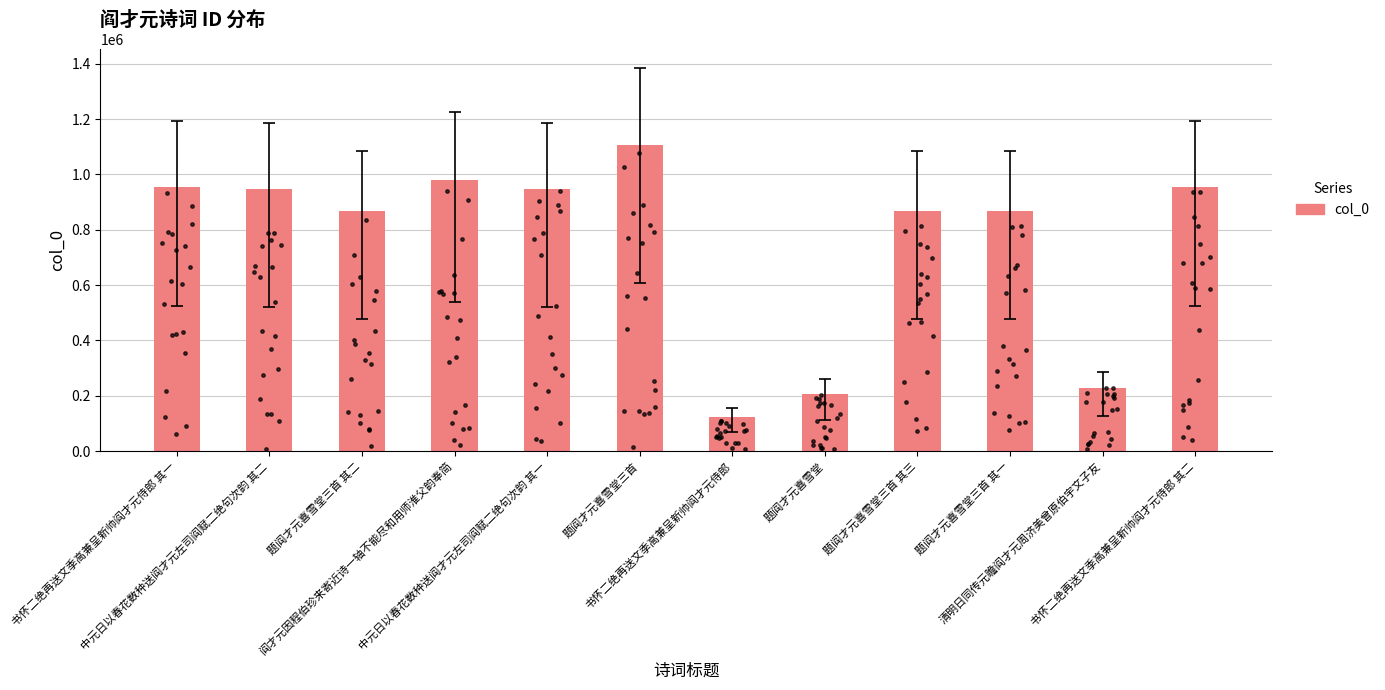

Between 题阎才元喜雪堂三首 其二 and 题阎才元喜雪堂三首, which is larger?

题阎才元喜雪堂三首